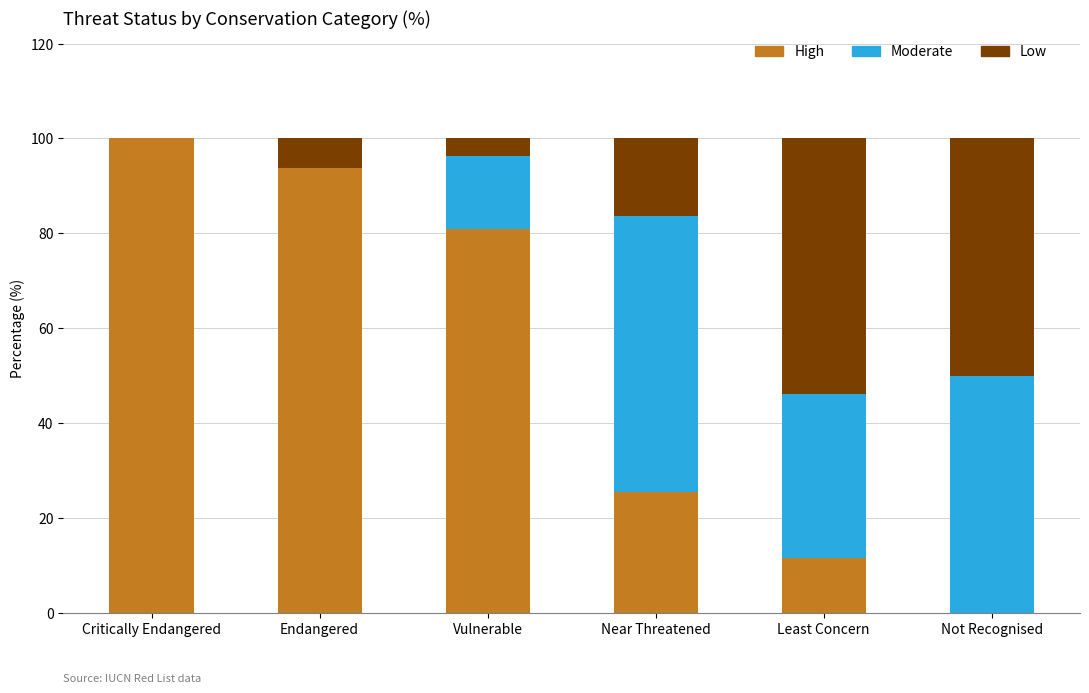

Are the bars grouped side by side (vs. stacked)?

No